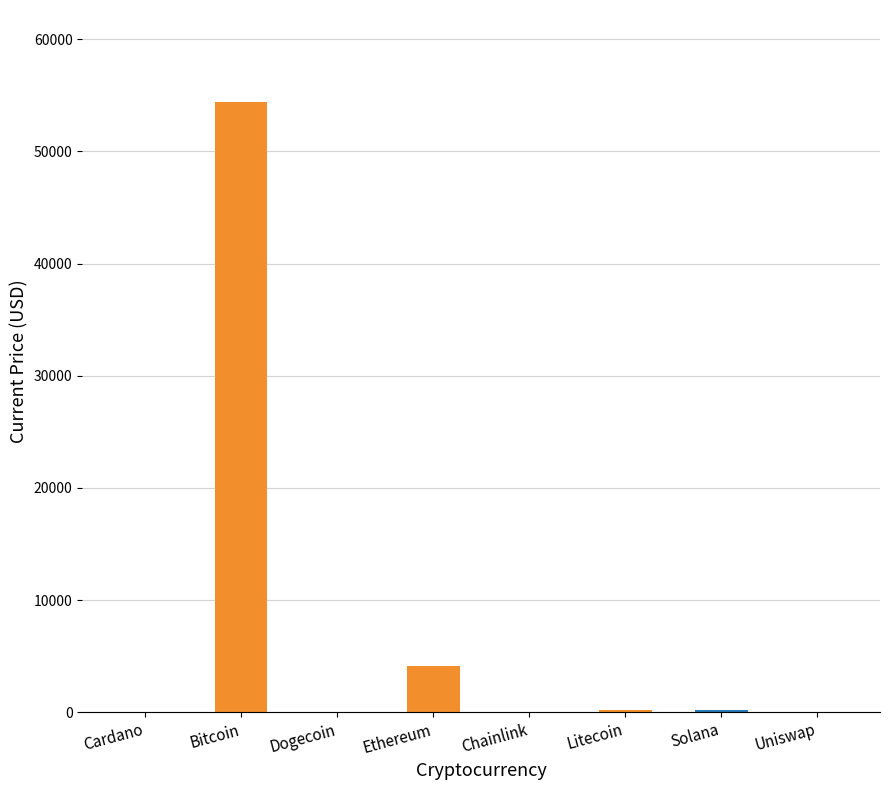

Between Cardano and Bitcoin, which is larger?

Bitcoin